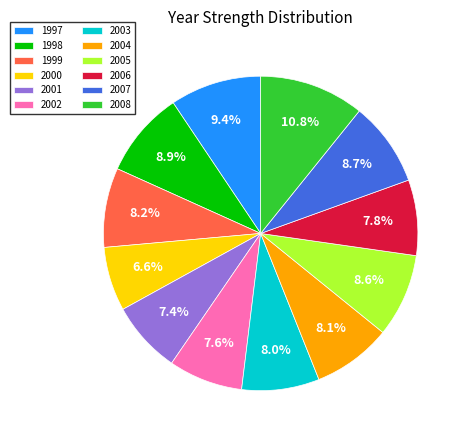

What is the ratio of the value at 2002 to the value at 2005?

0.9